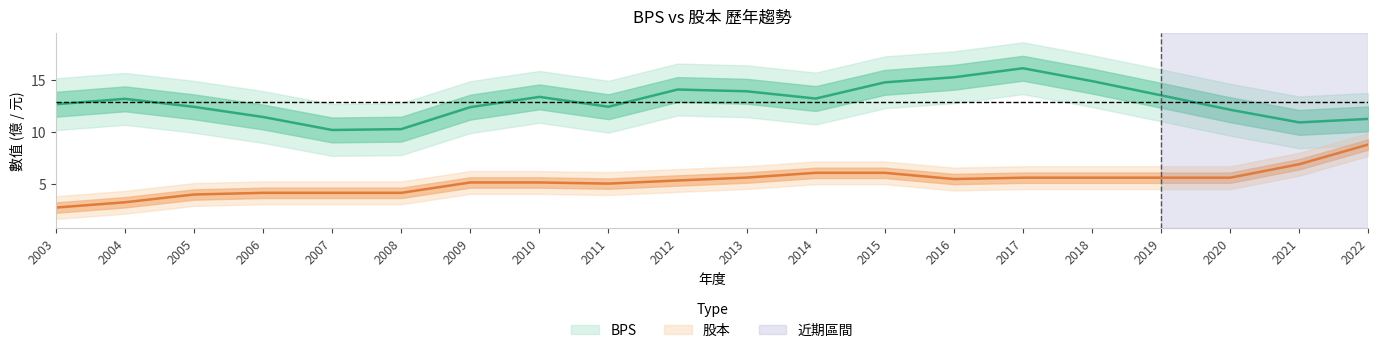

What is the sum of the 股本 values at 2016 and 2005?

9.4